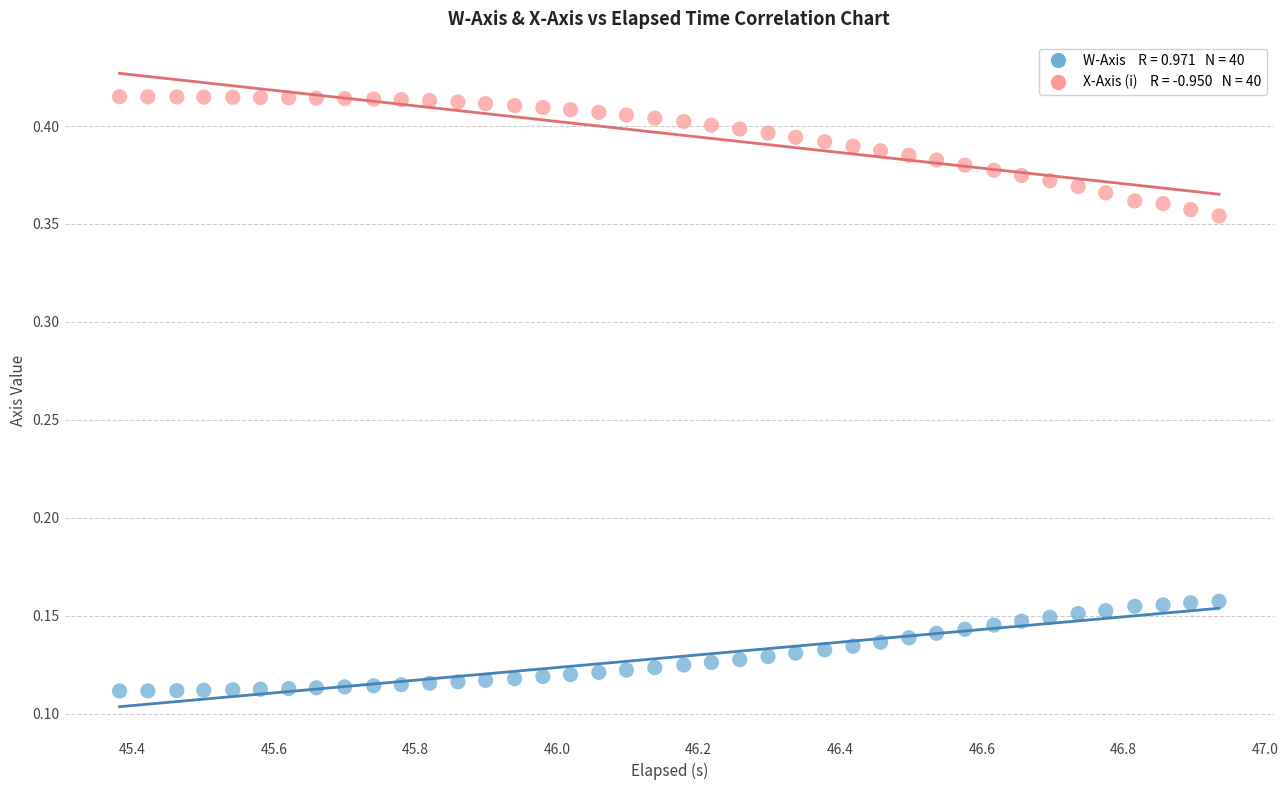

Across all data points, what is the range of Y values (max minus min)?

0.3